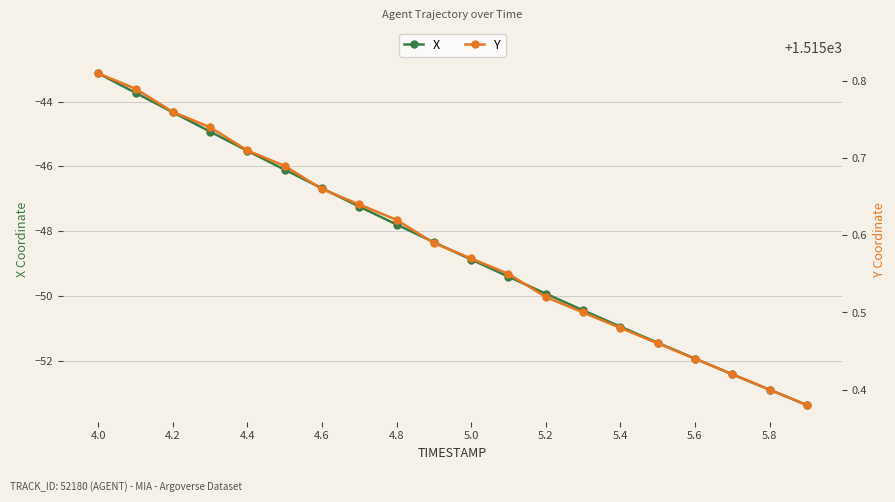

Where does the X series first go above -48?

4.0